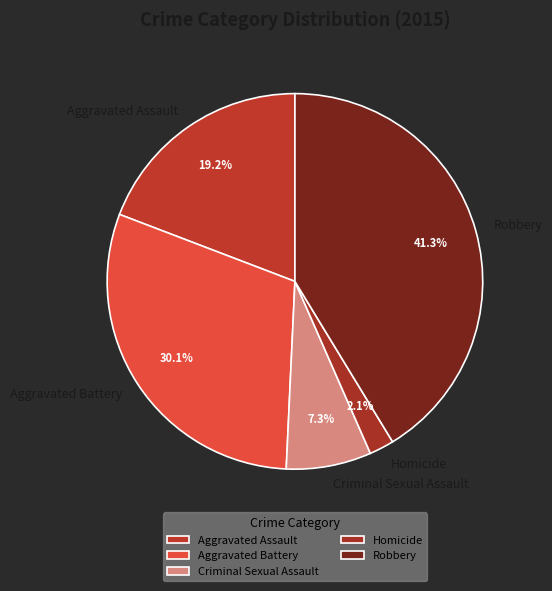

The Aggravated Battery slice represents 38% of the pie. True or false?

False